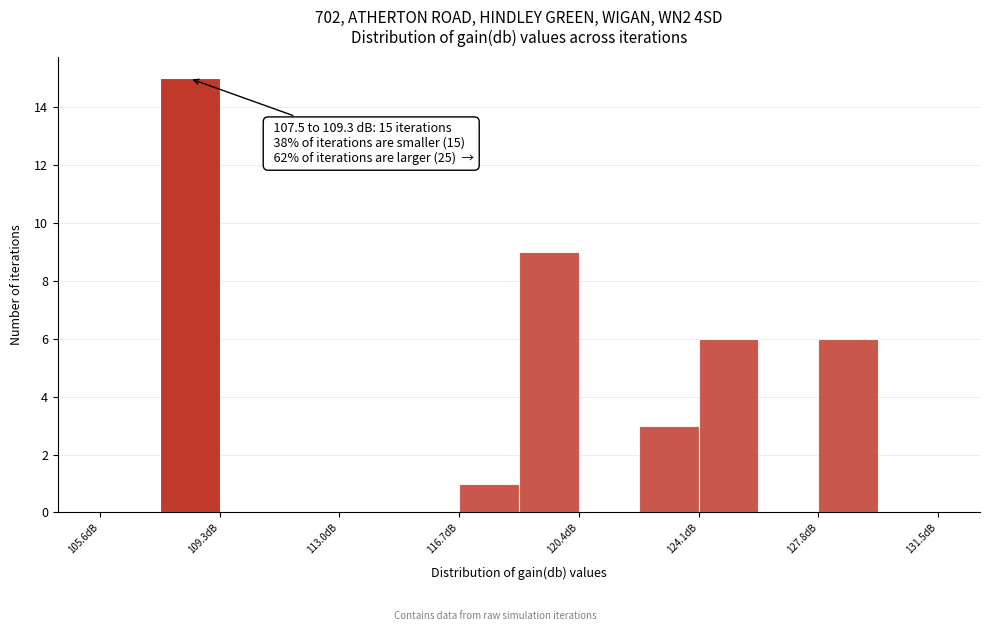

Read against the x-axis, roughly where is the centre of the tallest bar?

108.5